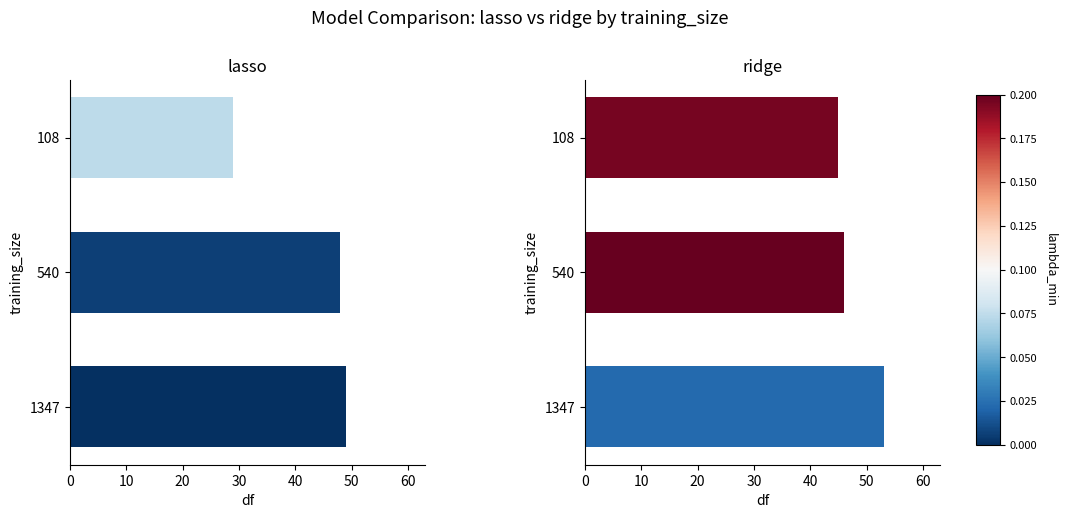

What is the value of the ridge bar at the 3rd from the left?

53